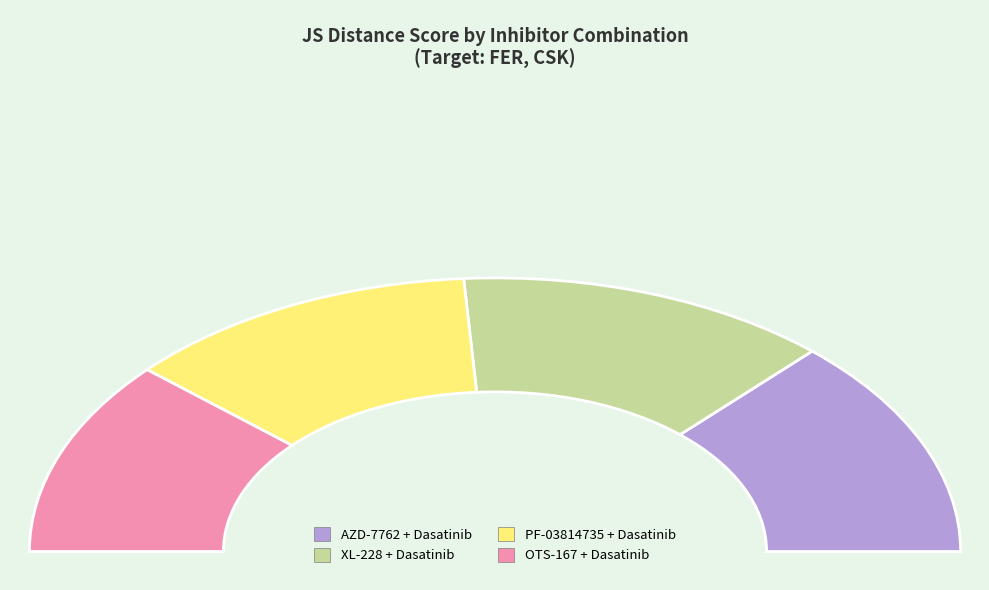

True or false: 2 accounts for 25% of the total.

True